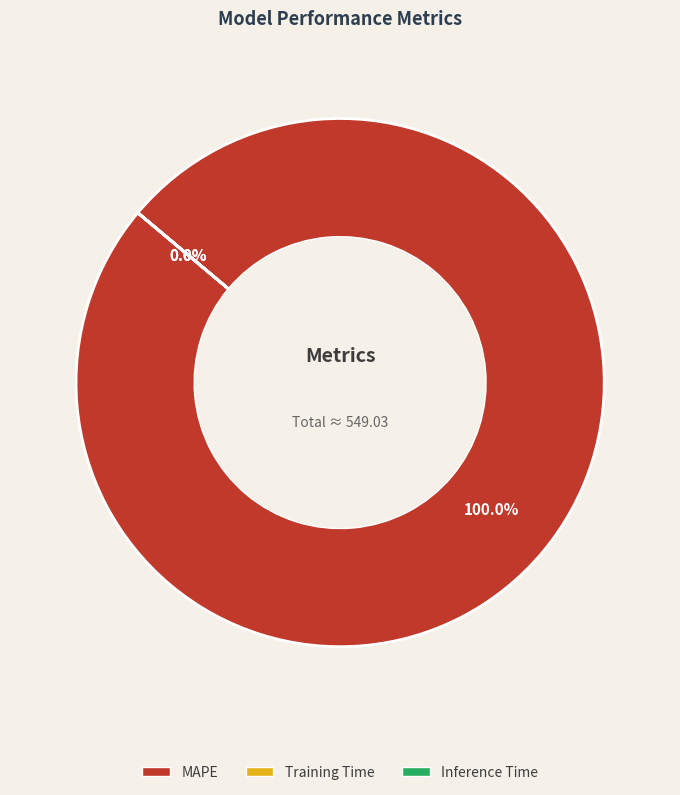

True or false: Training Time accounts for 0% of the total.

True